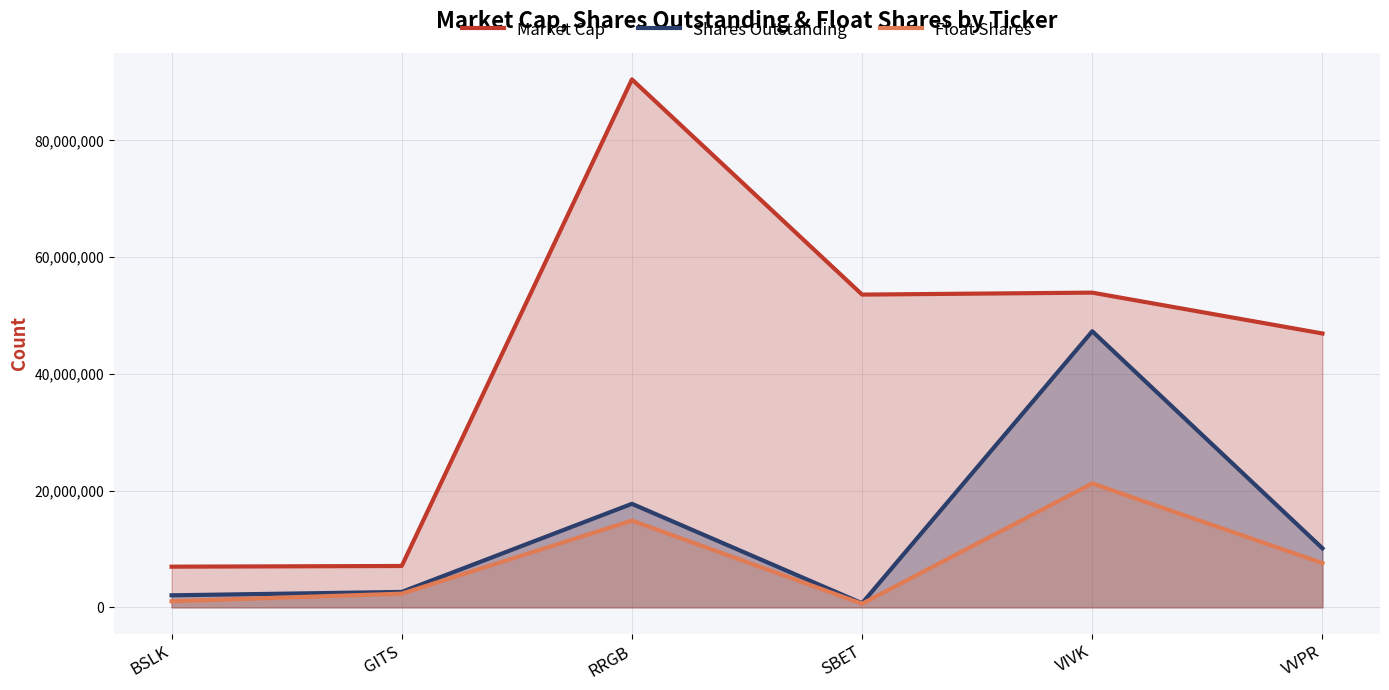

Reading left to right, extract all data points from this chart.

Market Cap: 6968816	7086364	90453088	53582464	53918920	46920608
Shares Outstanding: 2061780	2640430	17735900	698598	47297300	10112200
Float Shares: 1044312	2345206	14864662	621449	21229887	7578395